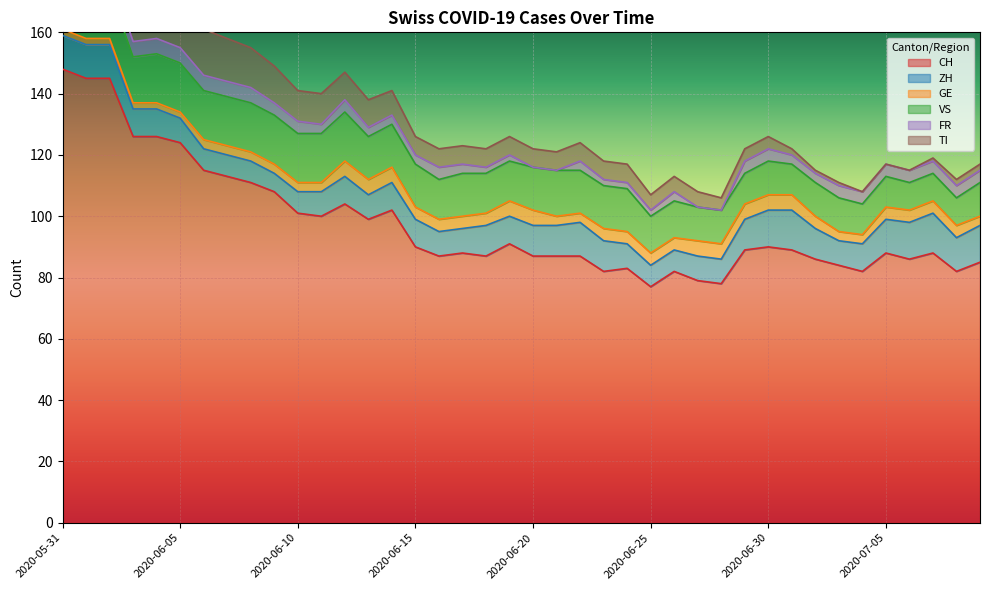

What is the greatest value displayed?

148